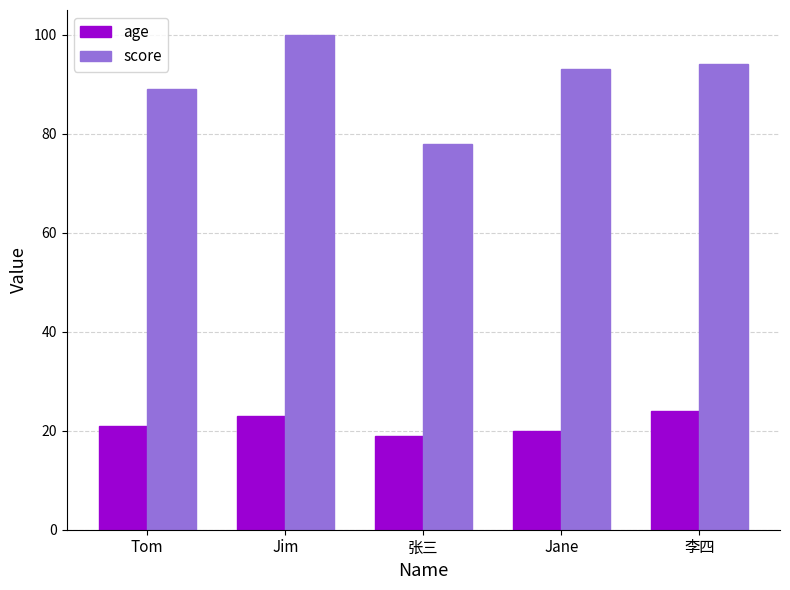

What position from the right is 李四?

1